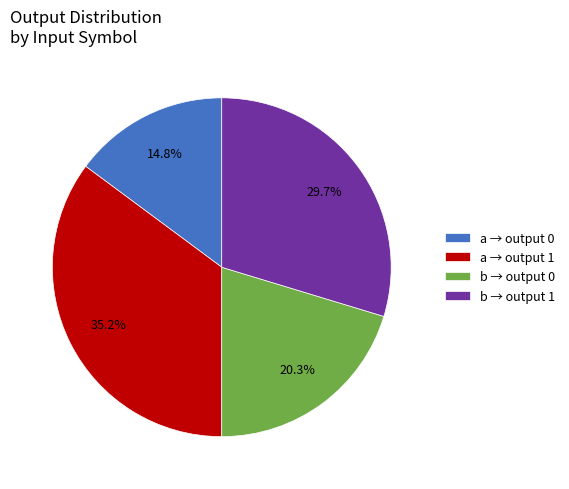

To the nearest percent, what is the difference between the largest and smallest slice percentages?

20%